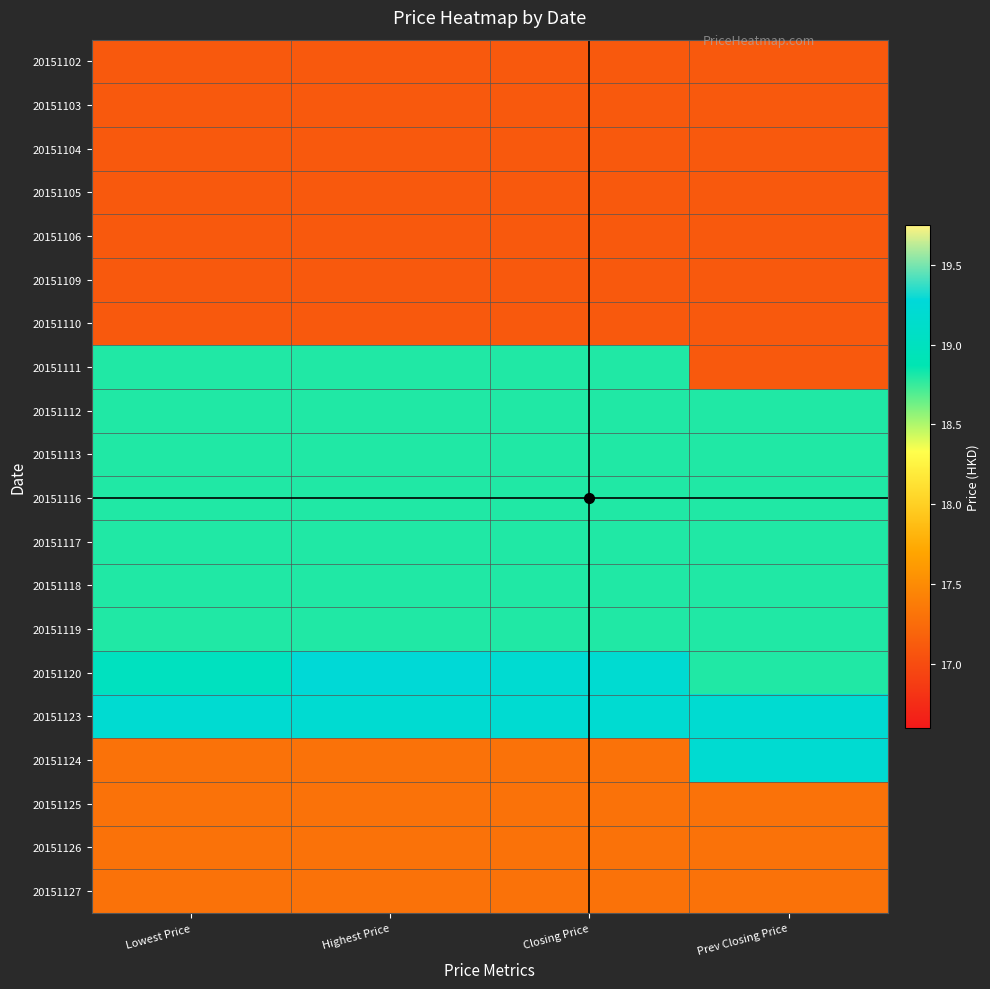

At how many categories does at least one series exceed 17?

4